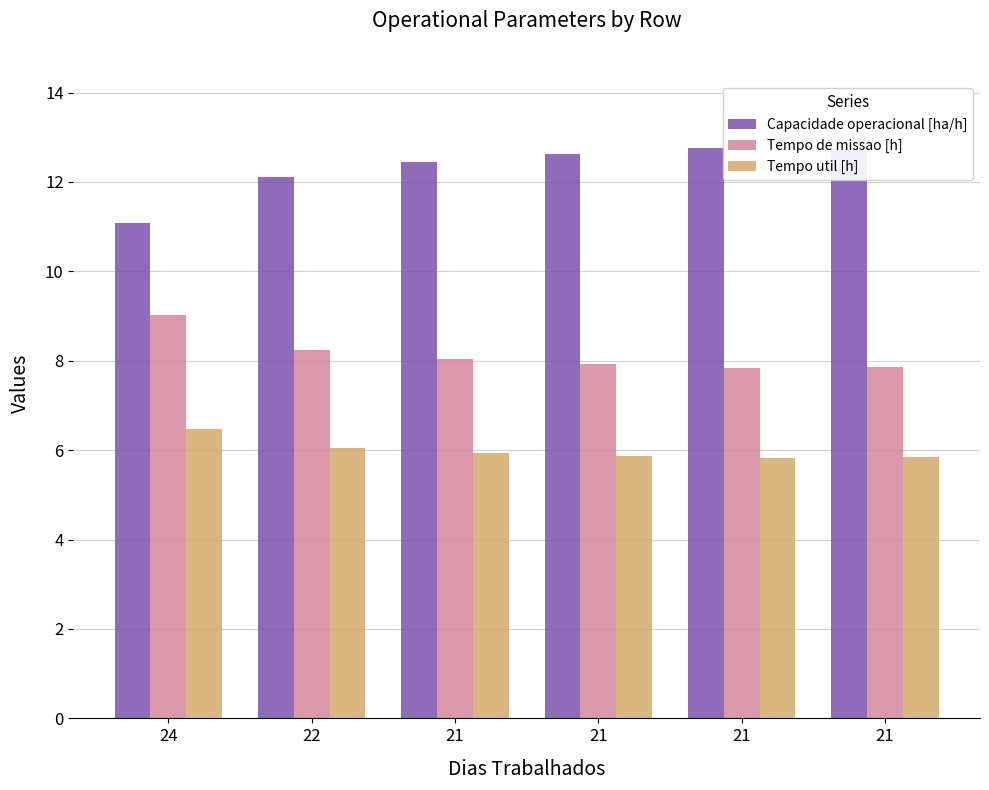

Count the number of categories in the chart.

6